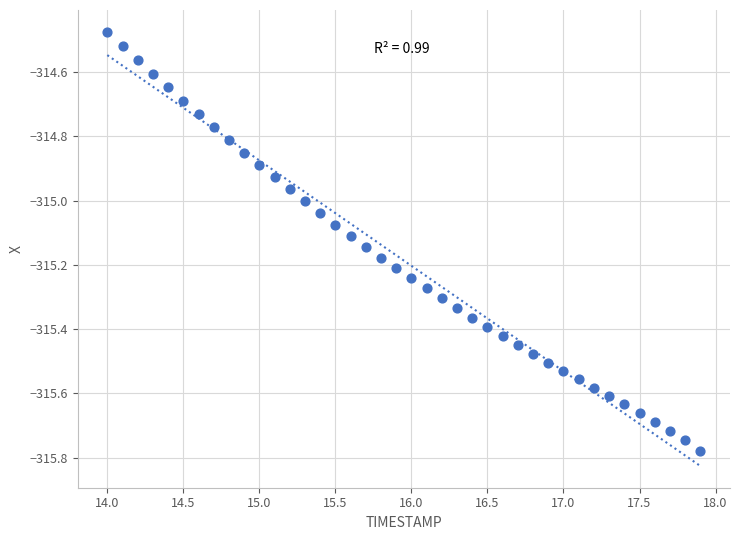

What is the range of Y values (max minus min)?

1.3